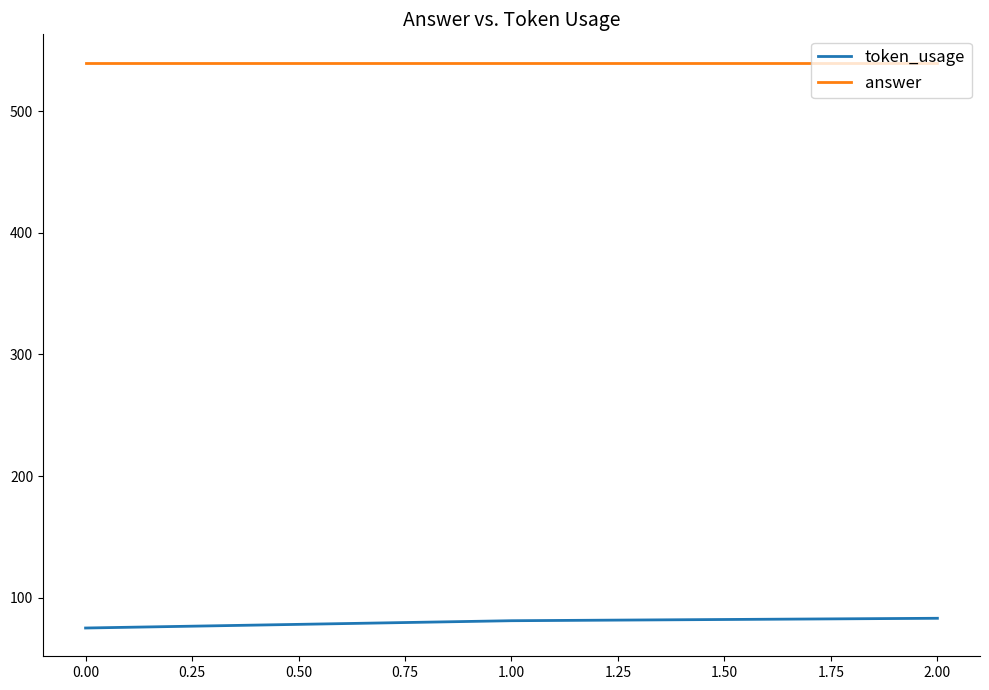

List the series in order of their peak value, highest first.

answer, token_usage